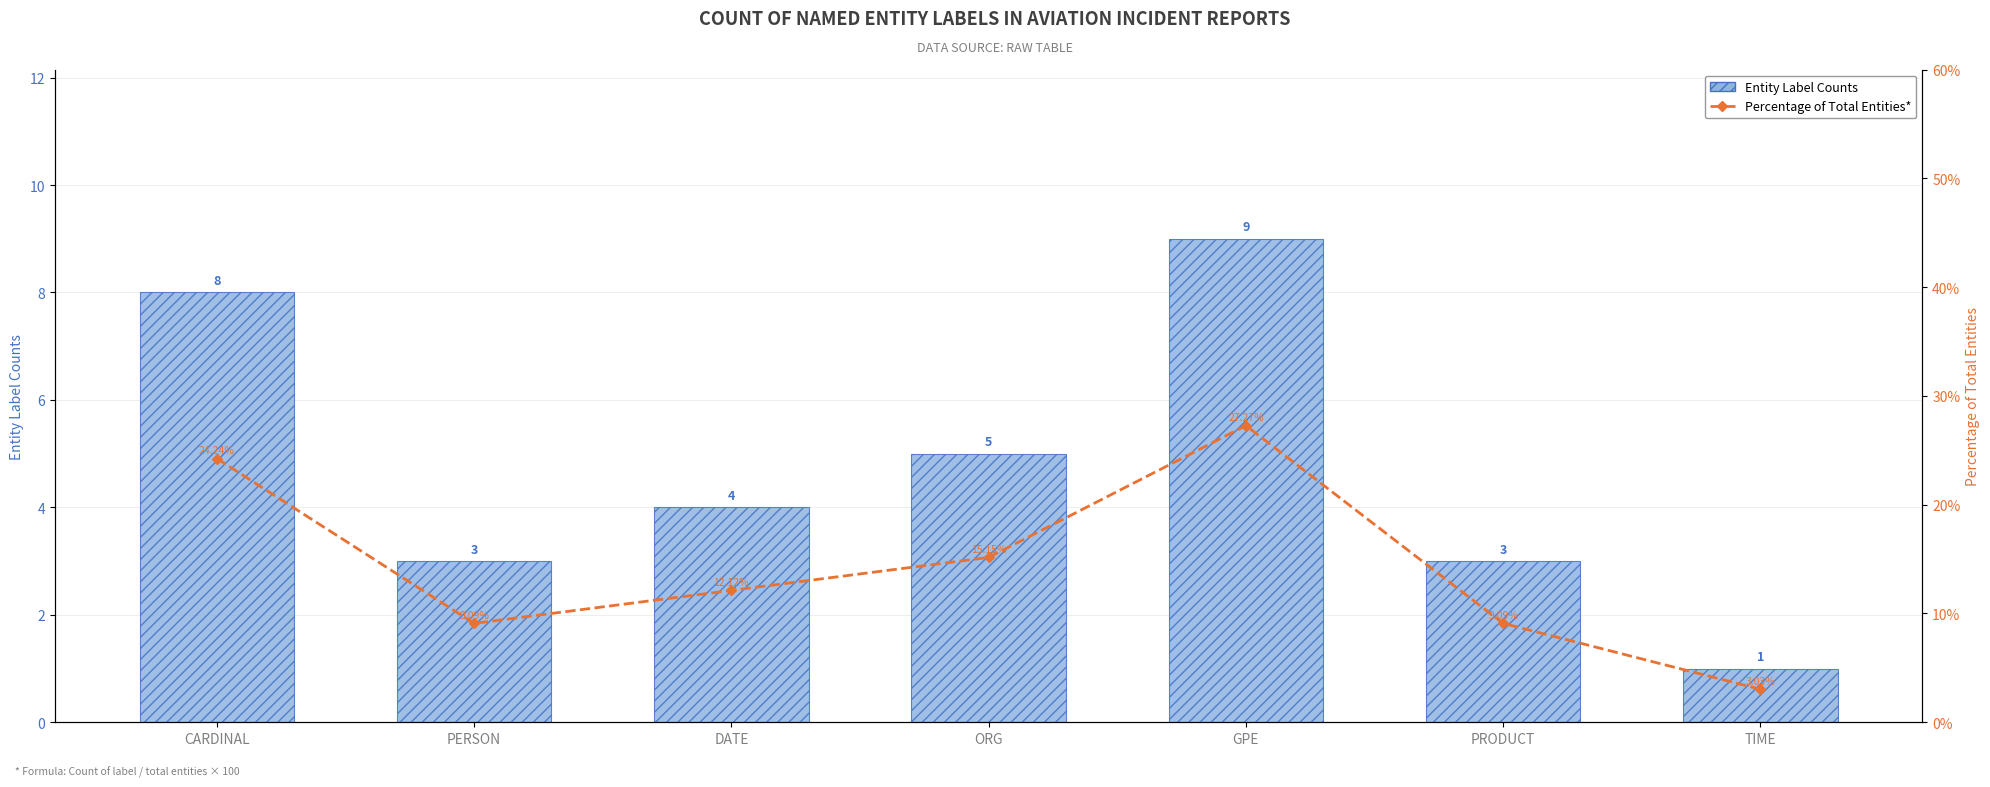

At how many categories does at least one series exceed 15?

3